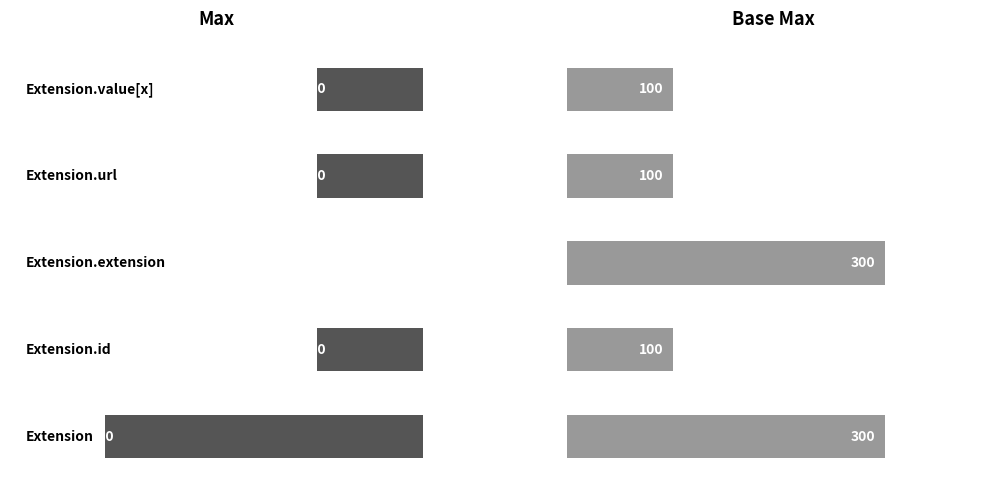

Is the value of Base Max at Extension greater than the value of Max at Extension.extension?

Yes